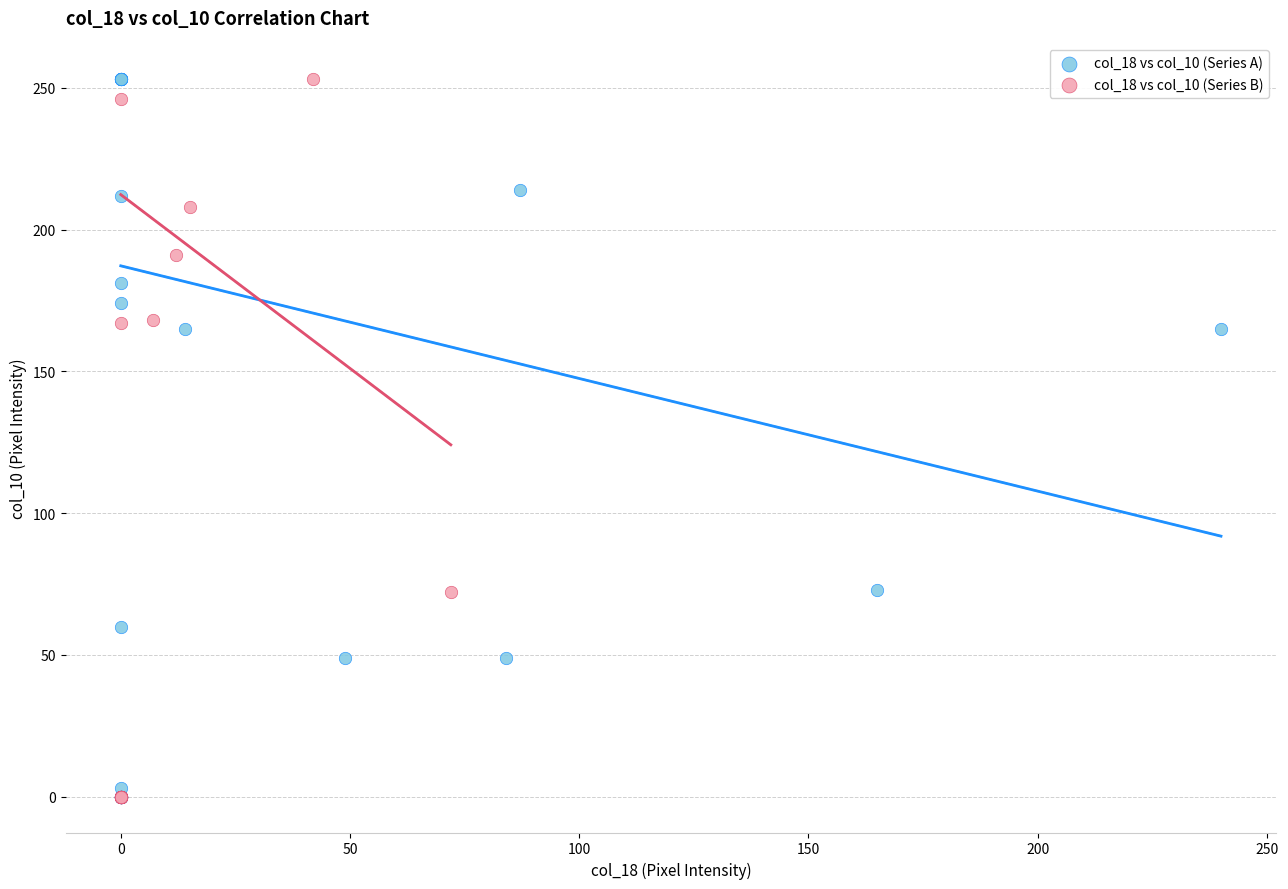

What are all the series names shown in the legend?

col_18 vs col_10 (Series A), col_18 vs col_10 (Series B)